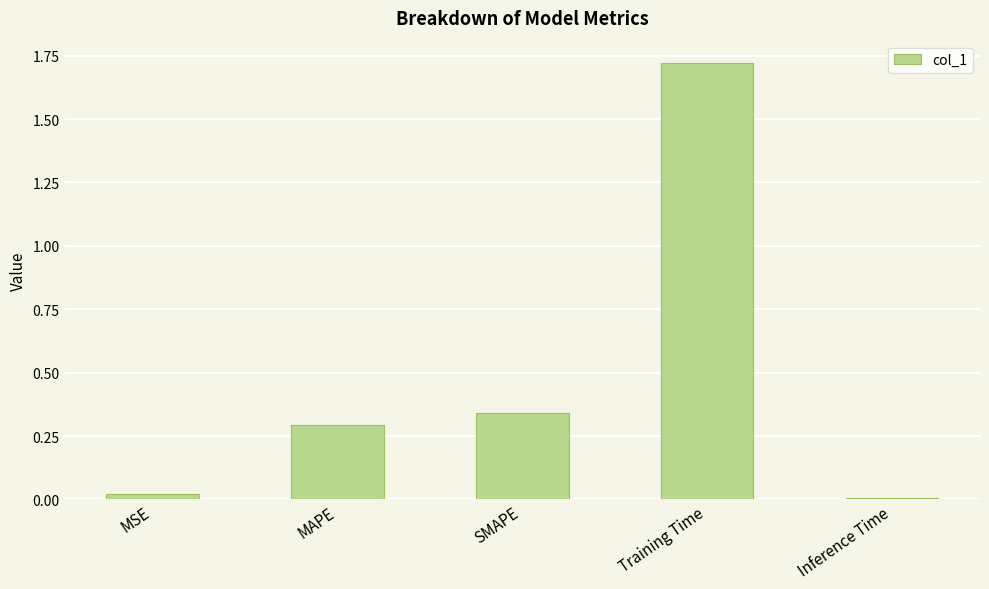

Is it true that the value at SMAPE is 0.3?

True